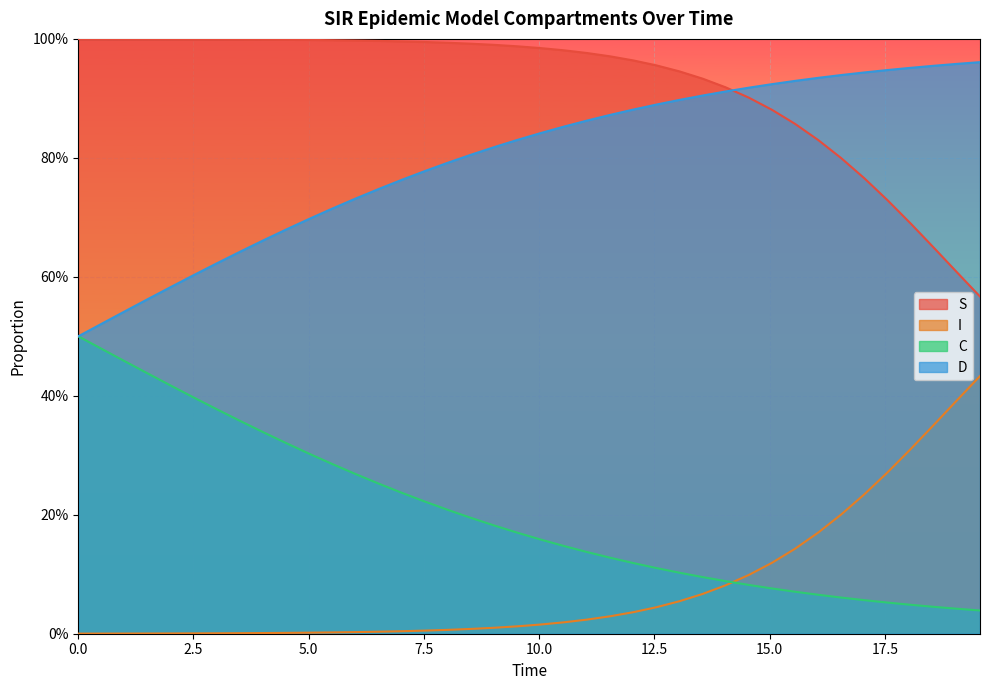

True or false: C and D intersect in this chart.

False